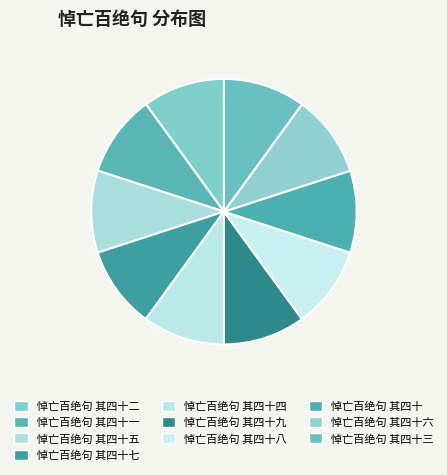

Between 悼亡百绝句 其四十九 and 悼亡百绝句 其四十八, which is larger?

悼亡百绝句 其四十九